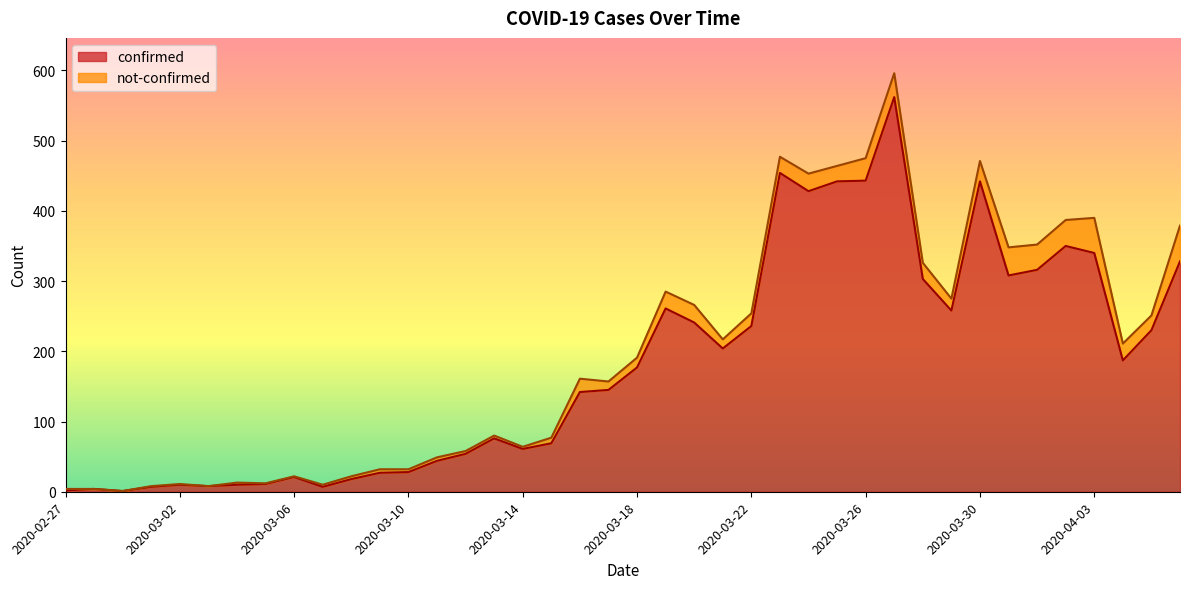

The chart shows a value of 28 at 2020-03-10. True or false?

True